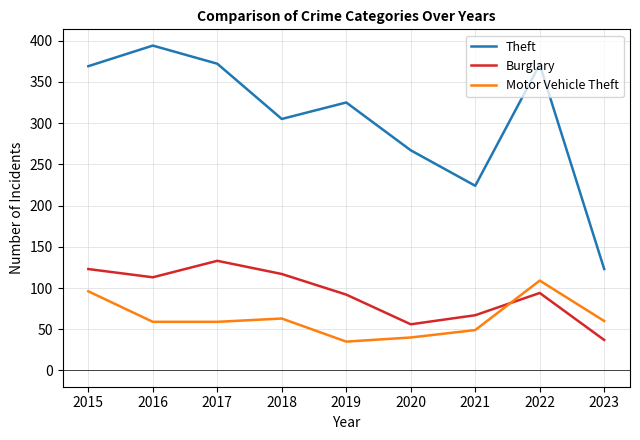

At which category does Burglary reach its first local valley?

2016